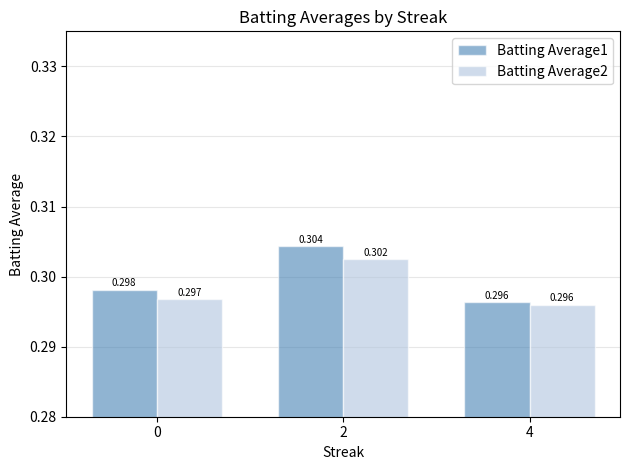

Between 0 and 2, which series saw the biggest shift?

Batting Average1